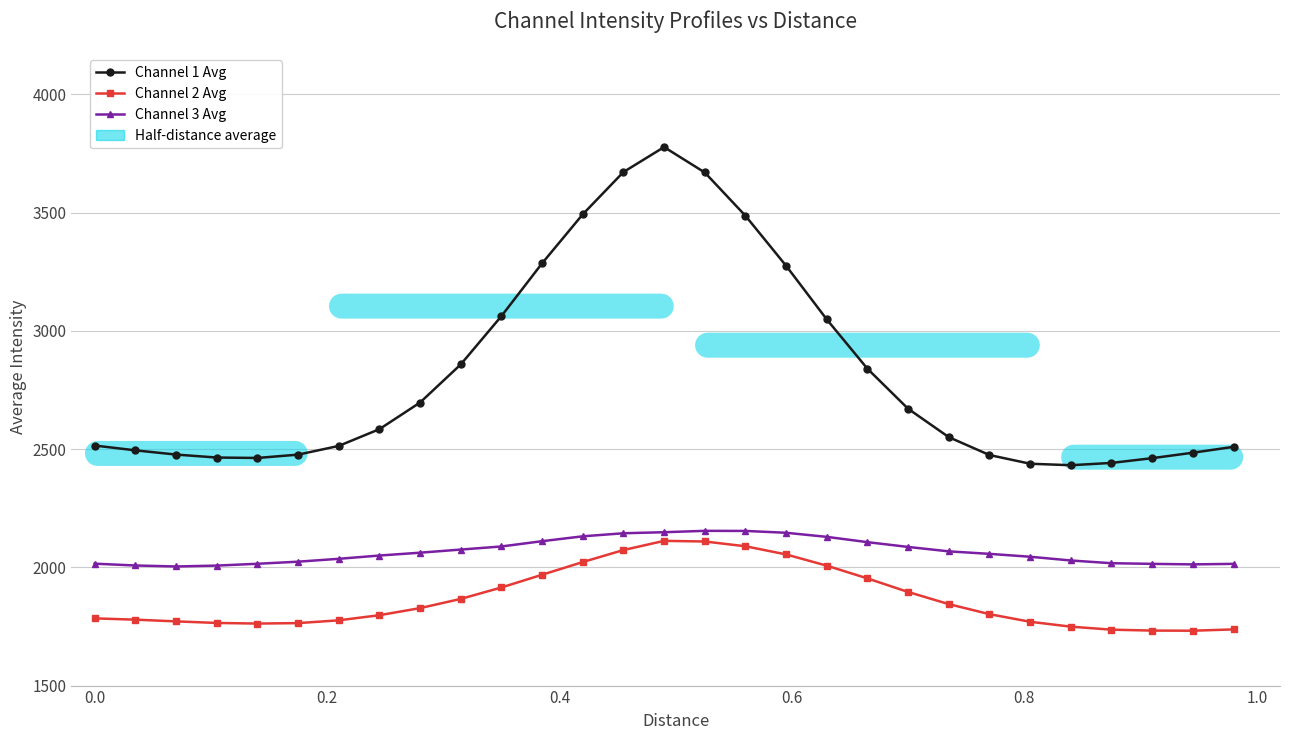

Which series has the largest range (max minus min)?

Channel 1 Avg